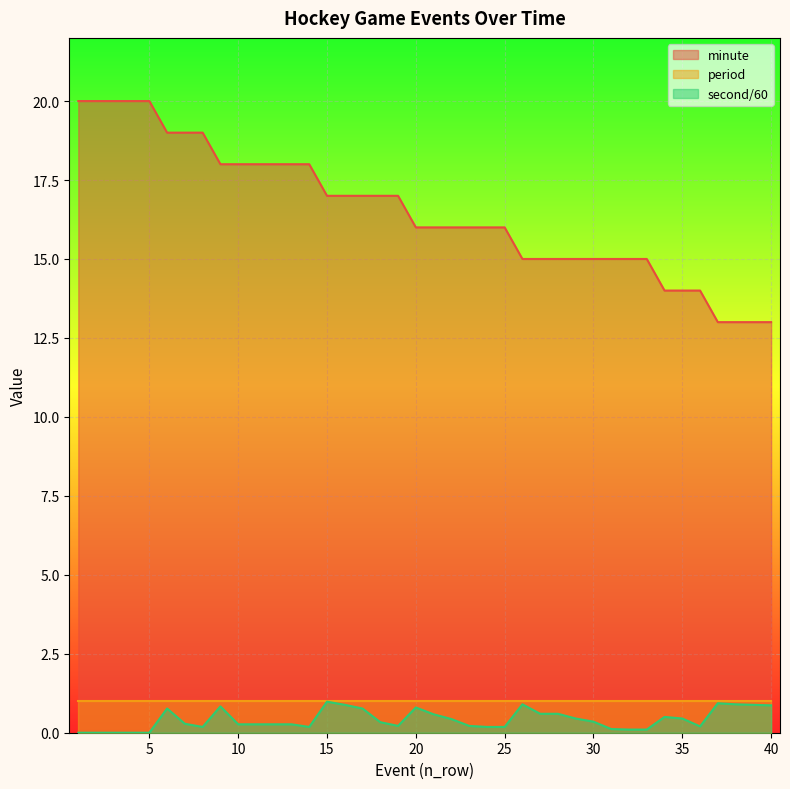

How many data points does each series have?

40